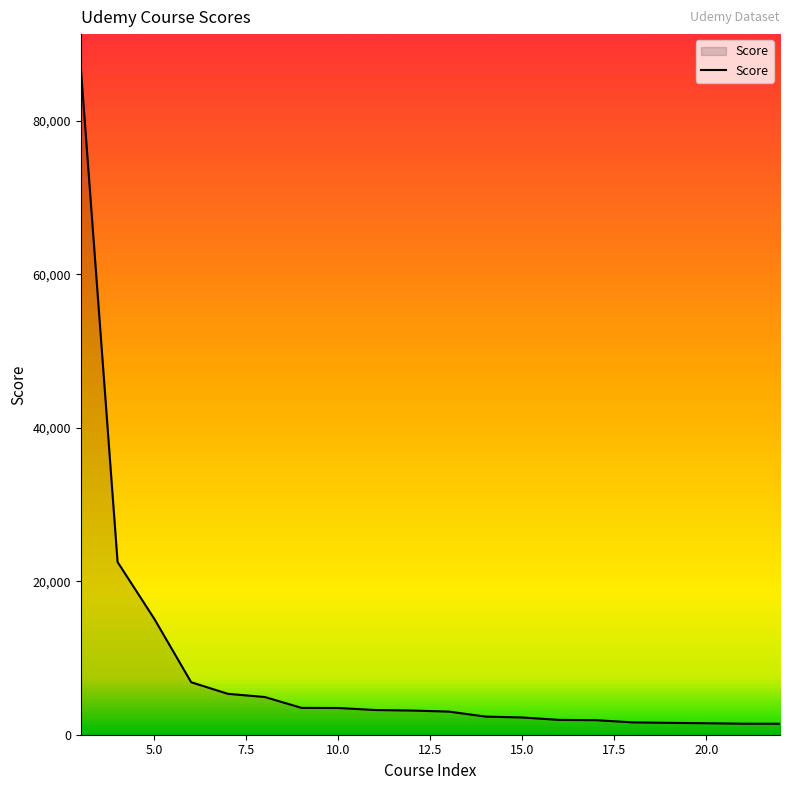

What is the smallest value displayed?

1427